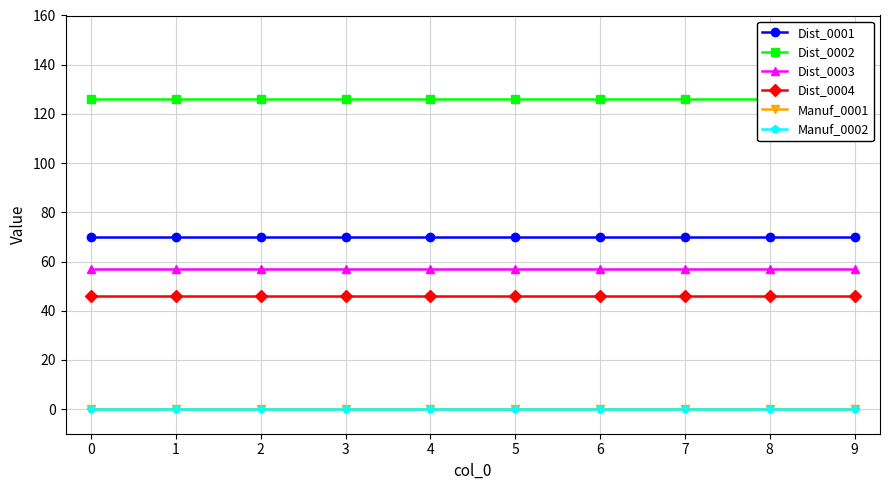

What is the sum of the Dist_0004 values at 0 and 1?

92